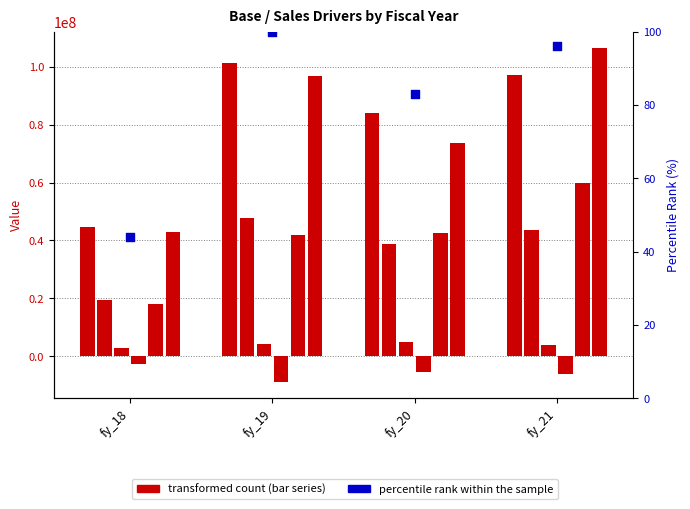

Approximately how many times larger is the value at fy_19 compared to fy_20?

1.2